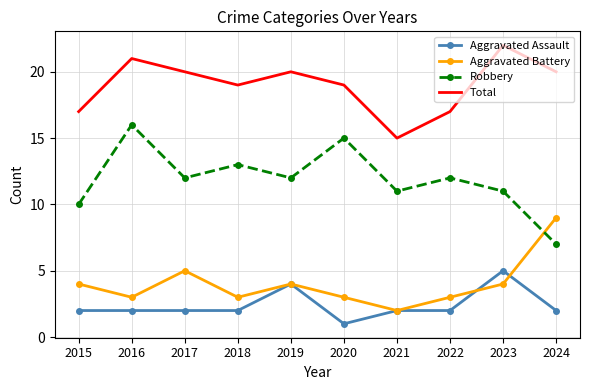

The Aggravated Battery series shows 3 at 2021. True or false?

False